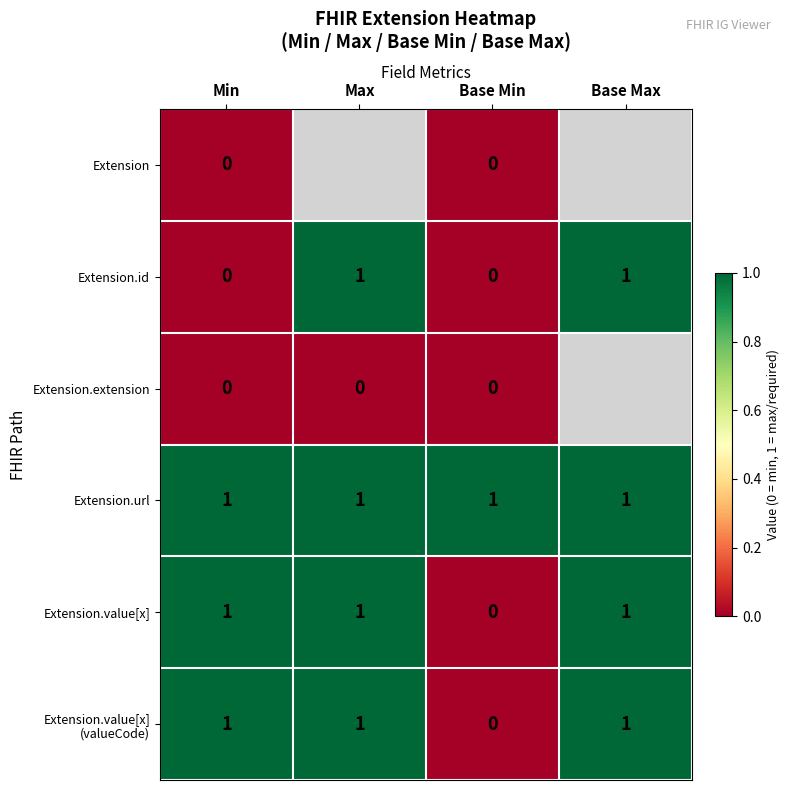

What is the sum of all Extension.url values?

4